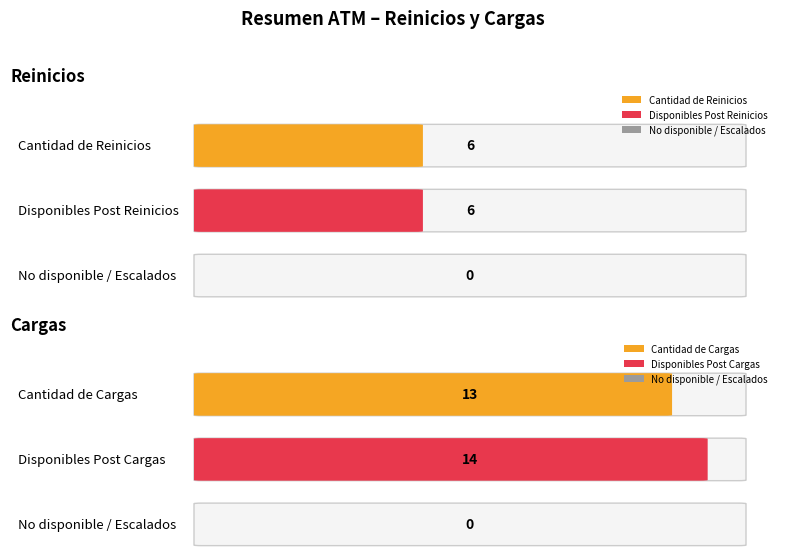

Reading left to right, list all the values displayed in this chart.

Cantidad: 6	13
Disponibles Post: 6	14
No disponible: 0	0